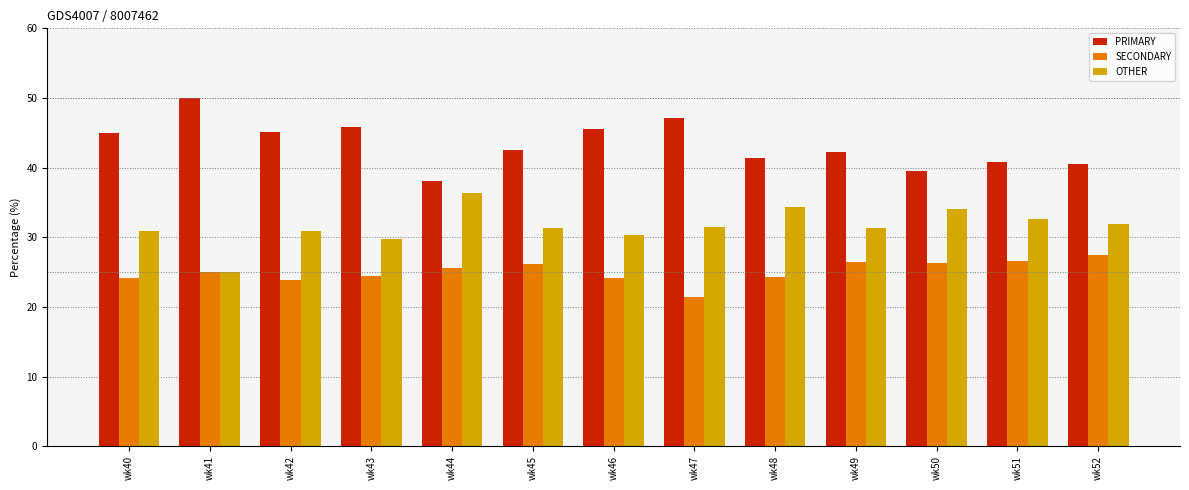

What is the average value of the PRIMARY series?

43.4